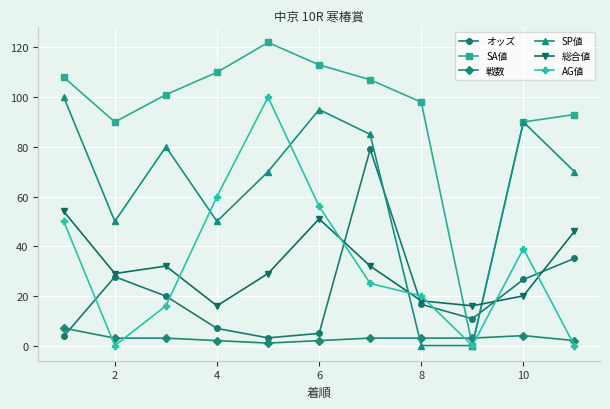

How many values in the オッズ series exceed 16?

6